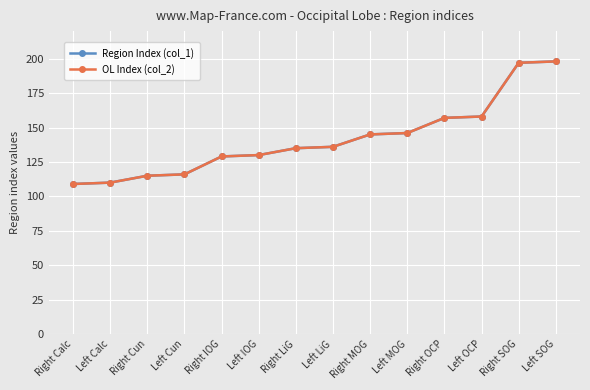

Does the chart have visible grid lines?

Yes